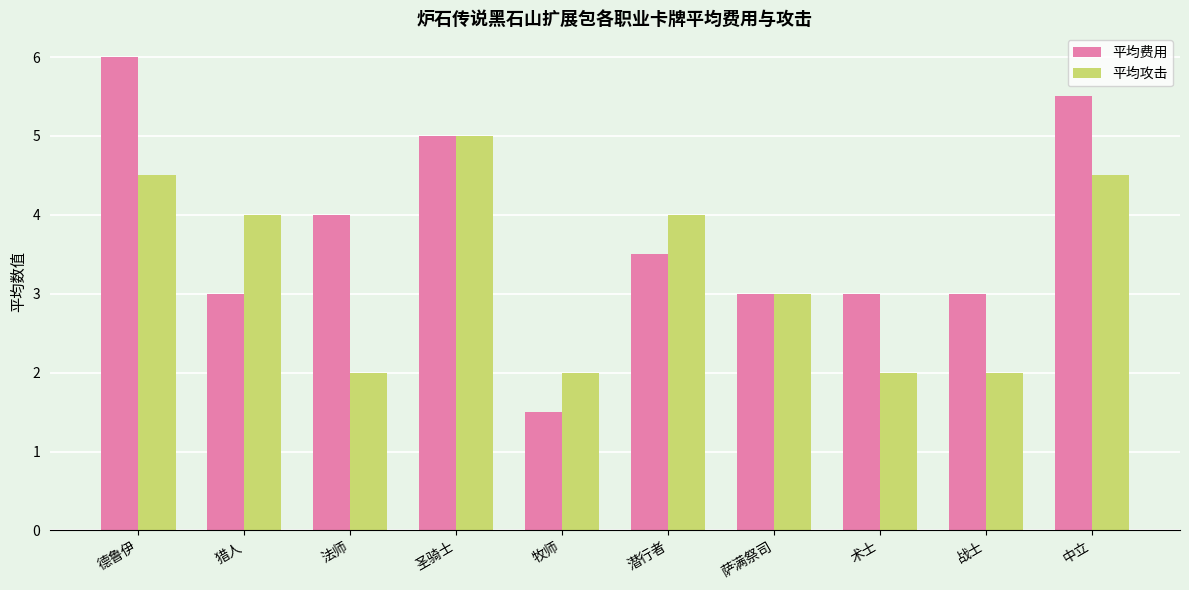

What is the difference between the highest and lowest values at 中立?

1.0